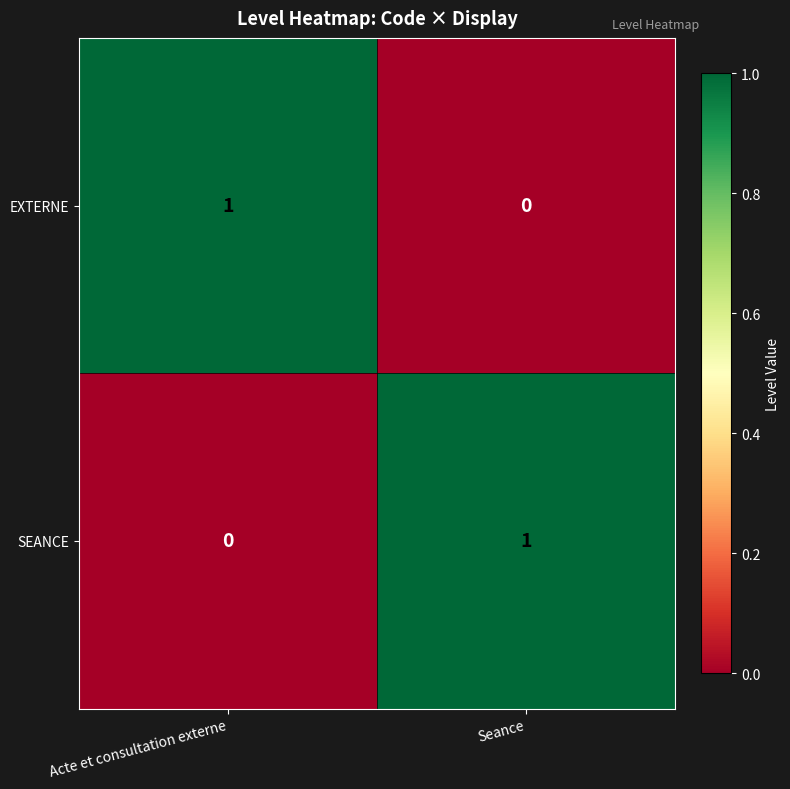

How many distinct data groups are displayed?

2